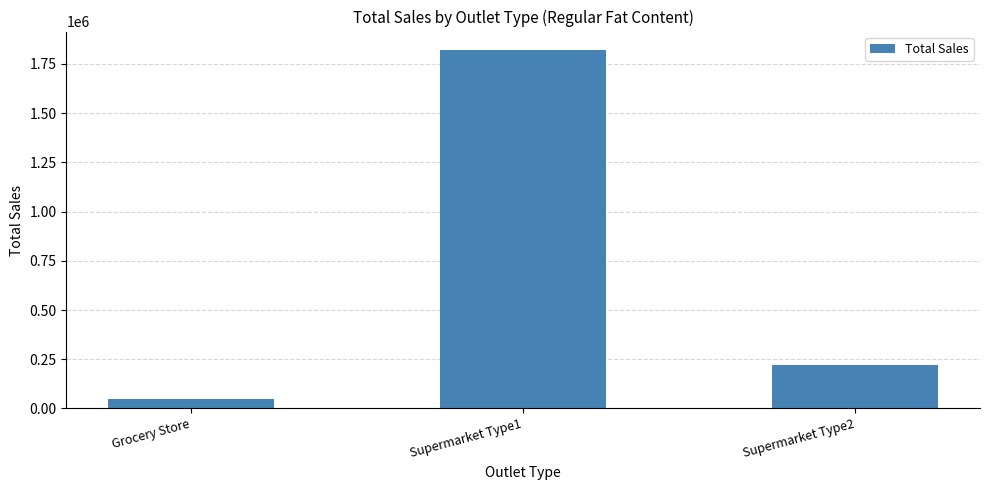

List the labels in order of value, smallest first.

Grocery Store, Supermarket Type2, Supermarket Type1